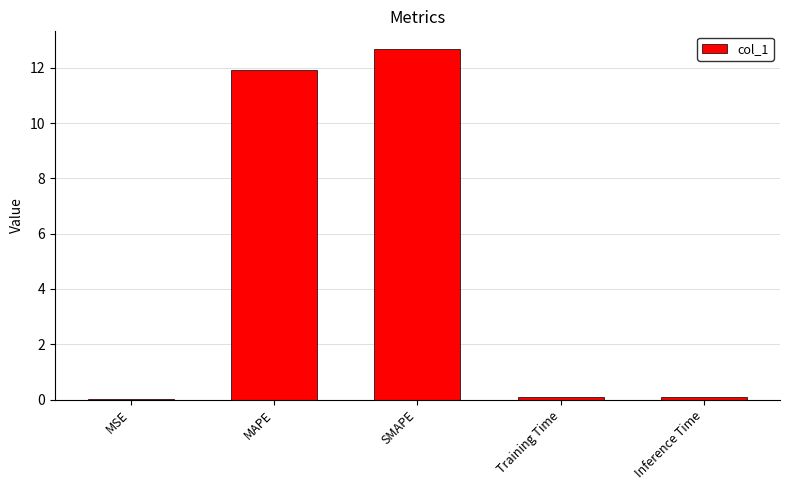

What is the sum of the values at SMAPE and MAPE?

24.6